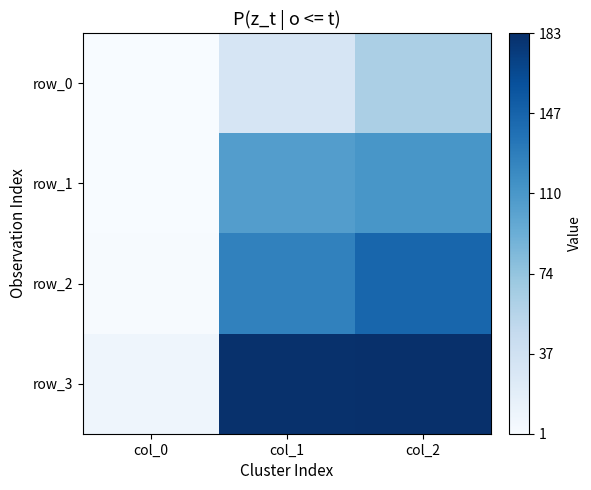

At which label does row_2 first exceed 125?

col_1